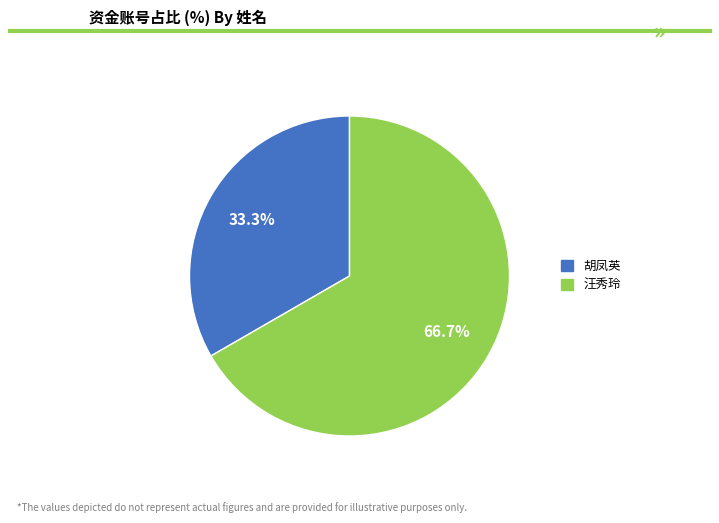

What portion of the pie excludes 汪秀玲?

33.3%